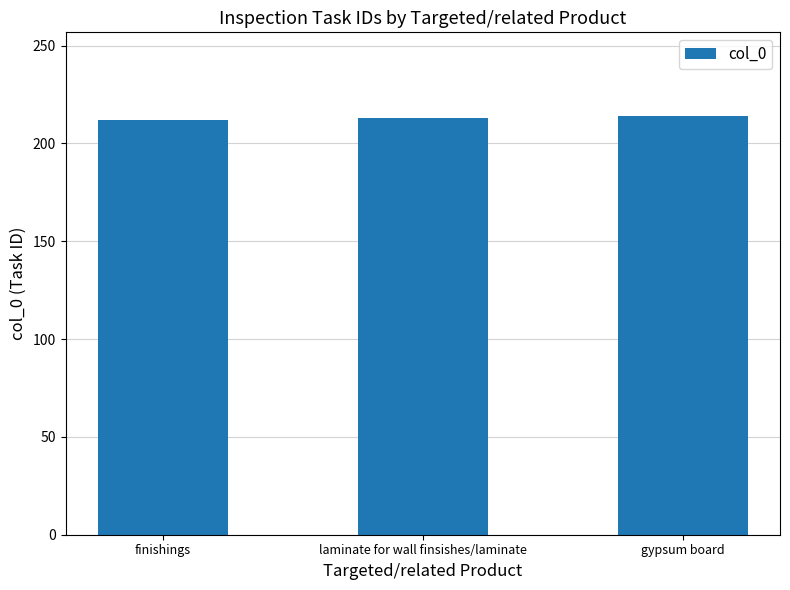

What is the value of the 2nd bar from the left?

213